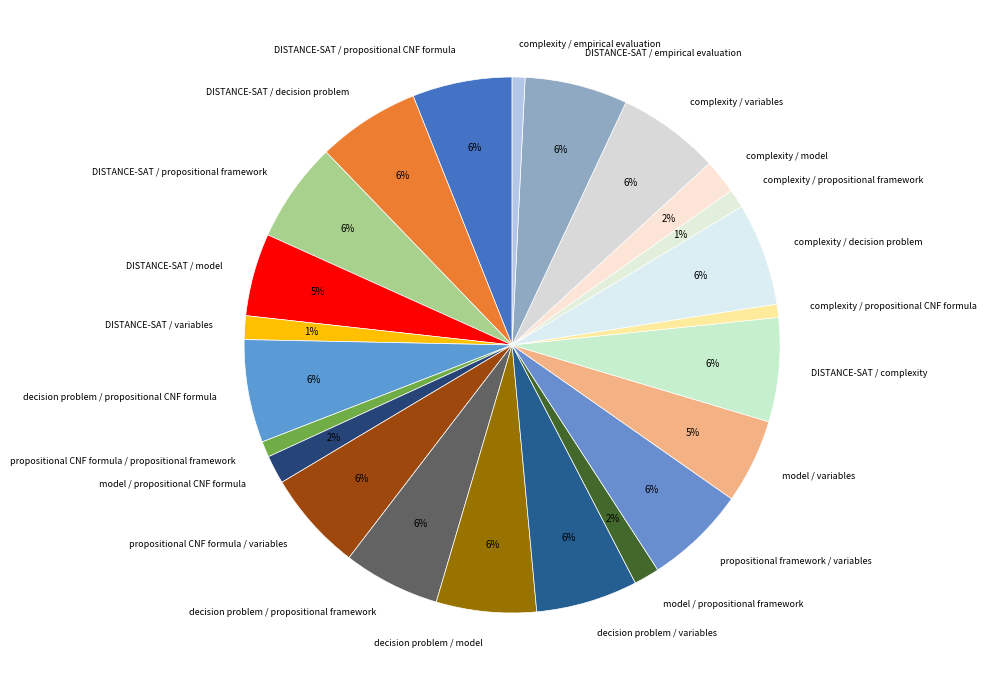

How many segments does this pie chart have?

23